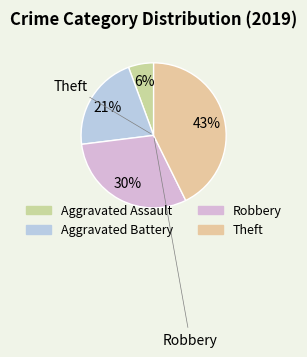

Rank the categories by value from highest to lowest.

Theft, Robbery, Aggravated Battery, Aggravated Assault